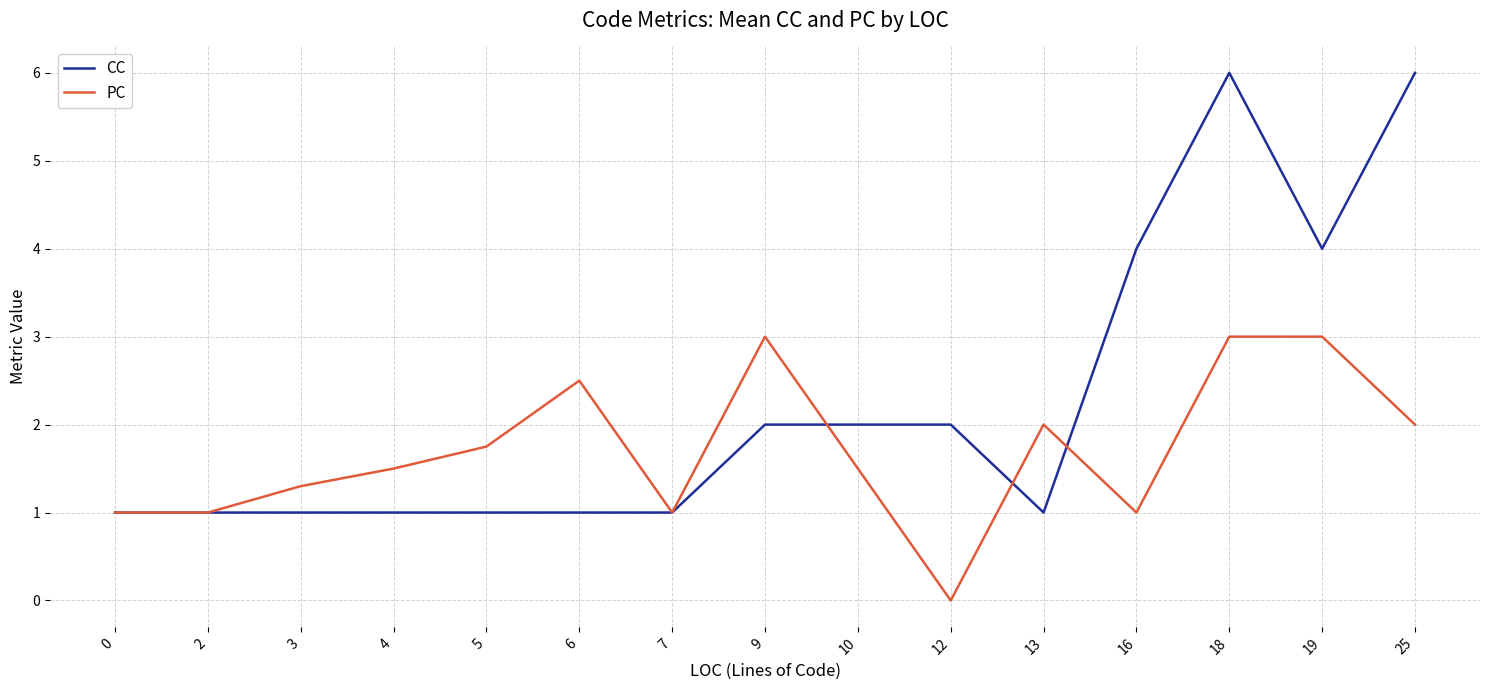

What is the approximate value of PC at 9?

3.0